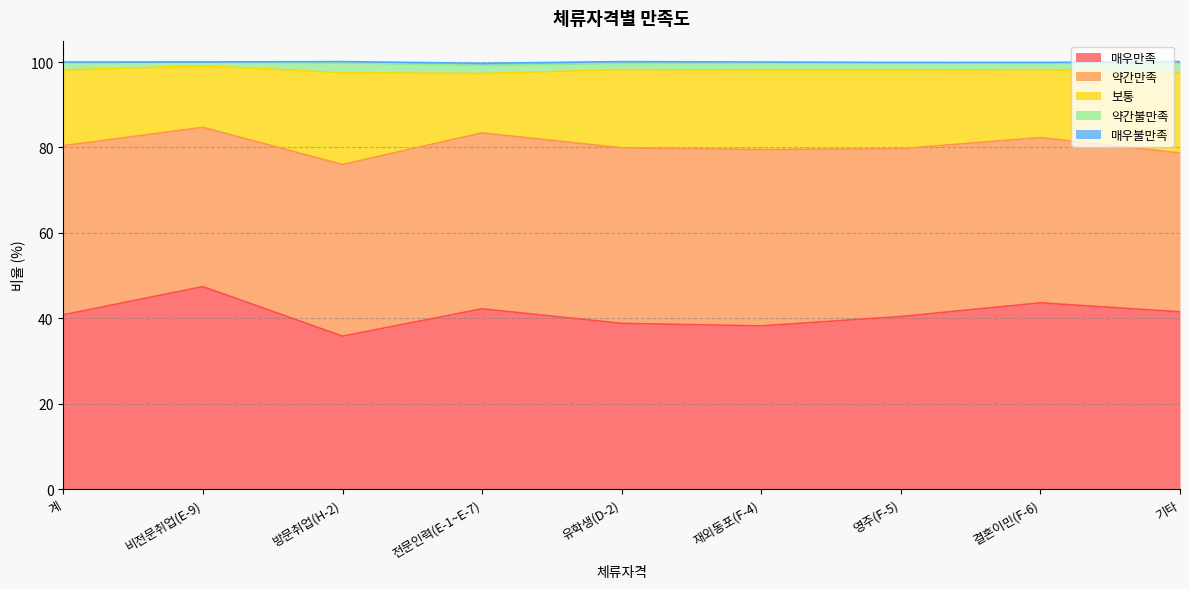

True or false: 보통 and 매우만족 intersect in this chart.

False